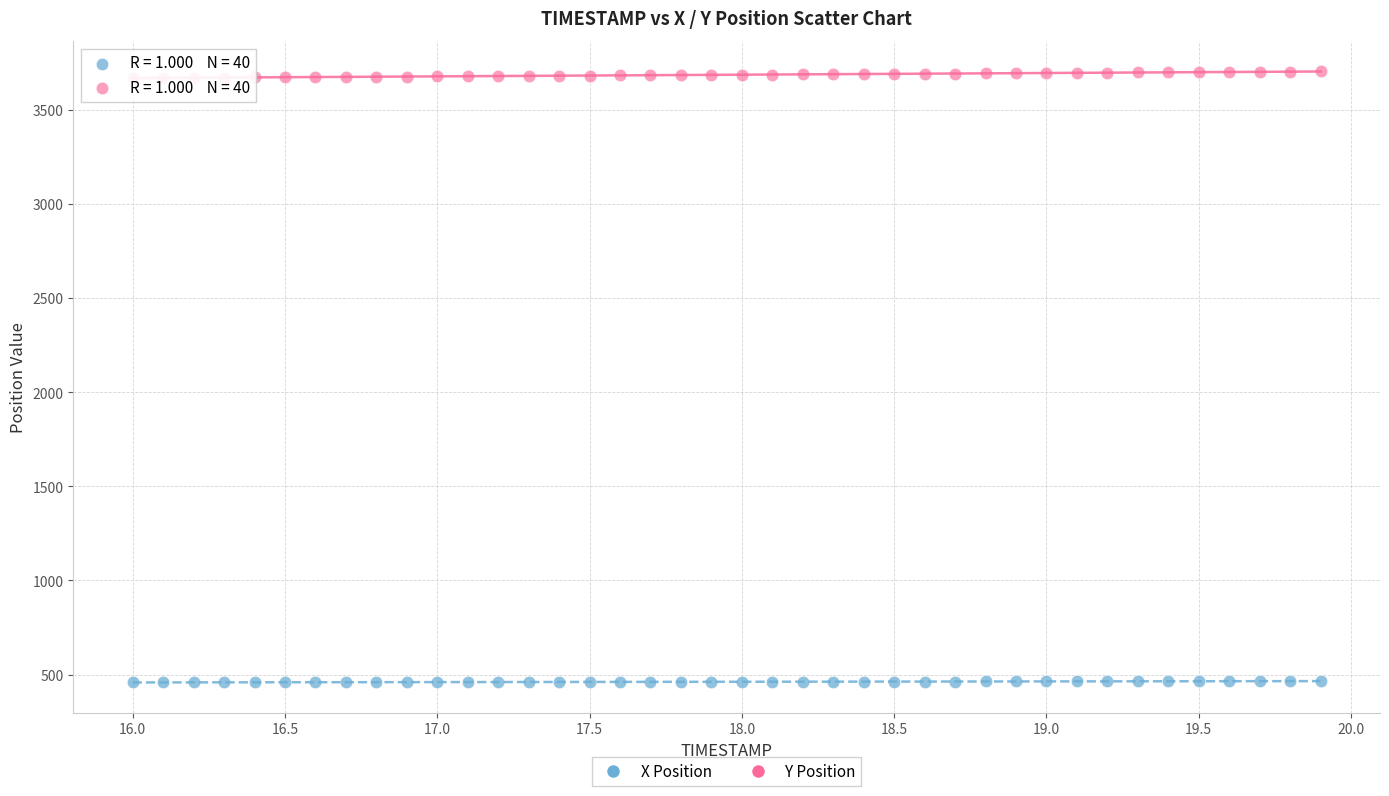

Across all data points, what is the range of X values (max minus min)?

3.9